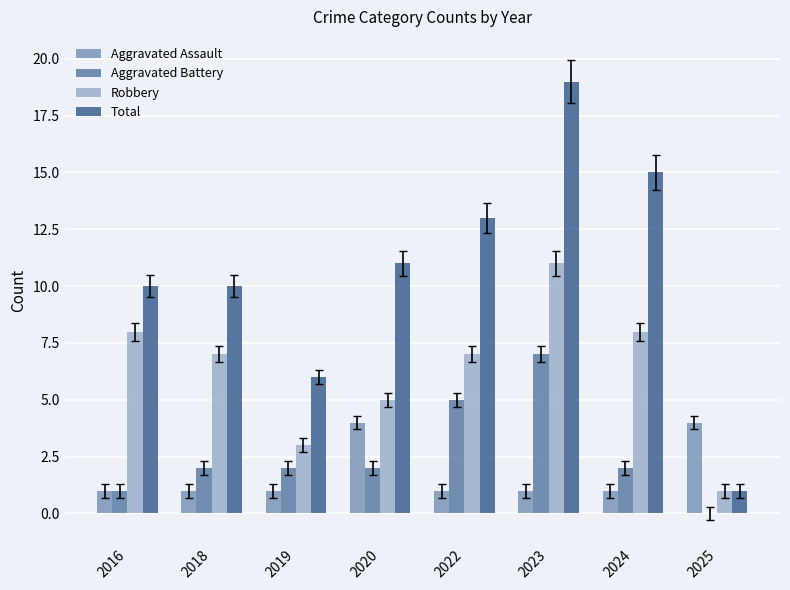

How many Aggravated Assault values are between 1 and 4?

8